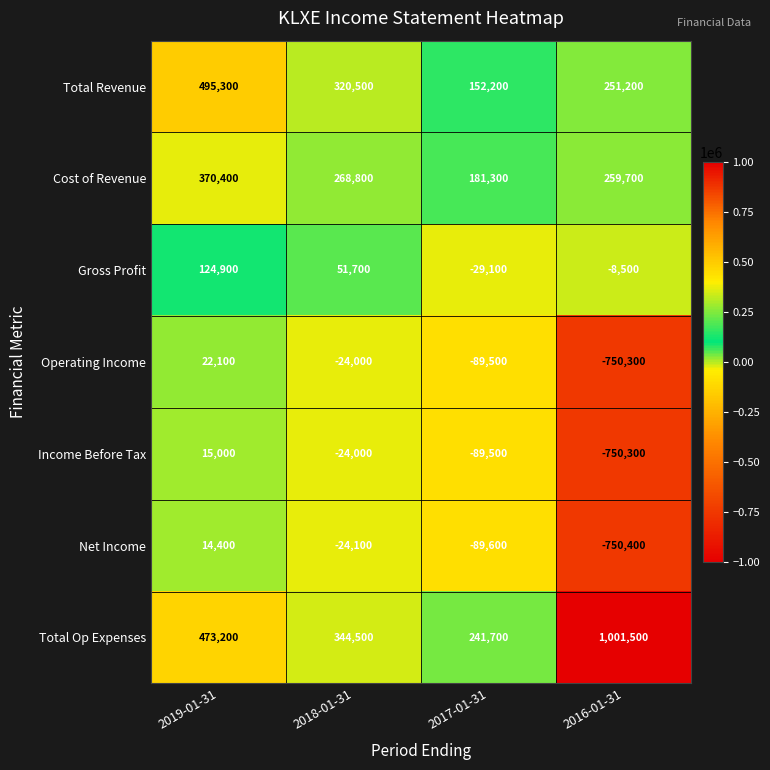

List the series in order of their peak value, lowest first.

Net Income, Income Before Tax, Operating Income, Gross Profit, Cost of Revenue, Total Revenue, Total Op Expenses